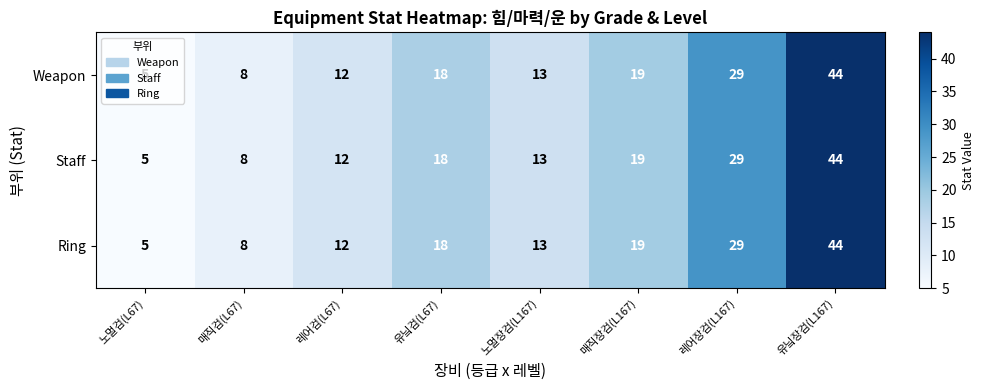

Rank the categories by Weapon value from lowest to highest.

노멀검(L67), 매직검(L67), 레어검(L67), 노멀장검(L167), 유닠검(L67), 매직장검(L167), 레어장검(L167), 유닠장검(L167)